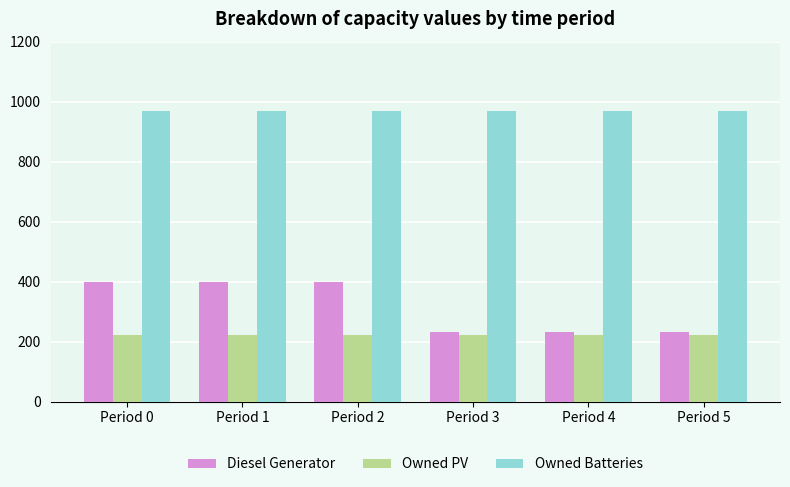

What is the spread (max minus min) of values at Period 0?

745